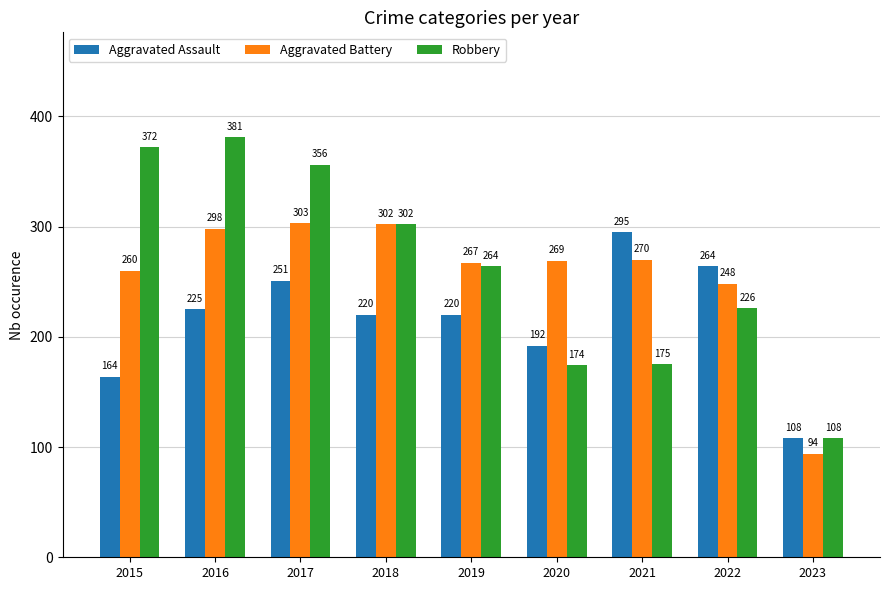

What is the difference between the highest and lowest values at 2021?

120